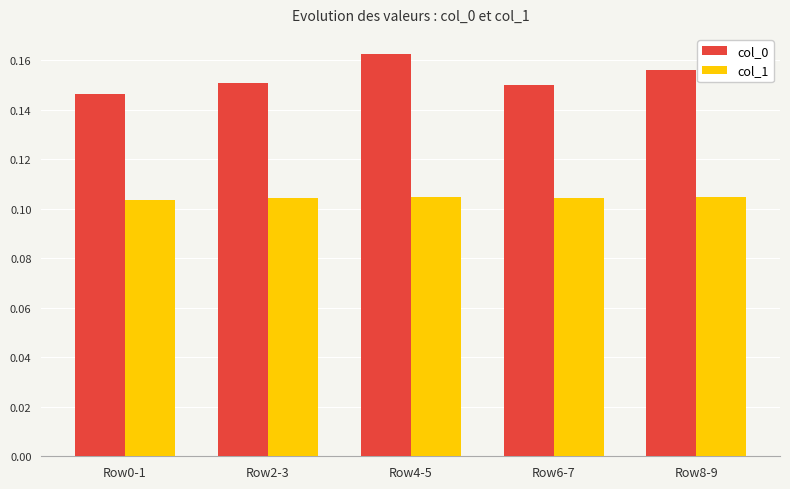

The value of col_1 at Row2-3 is 0.2. True or false?

False